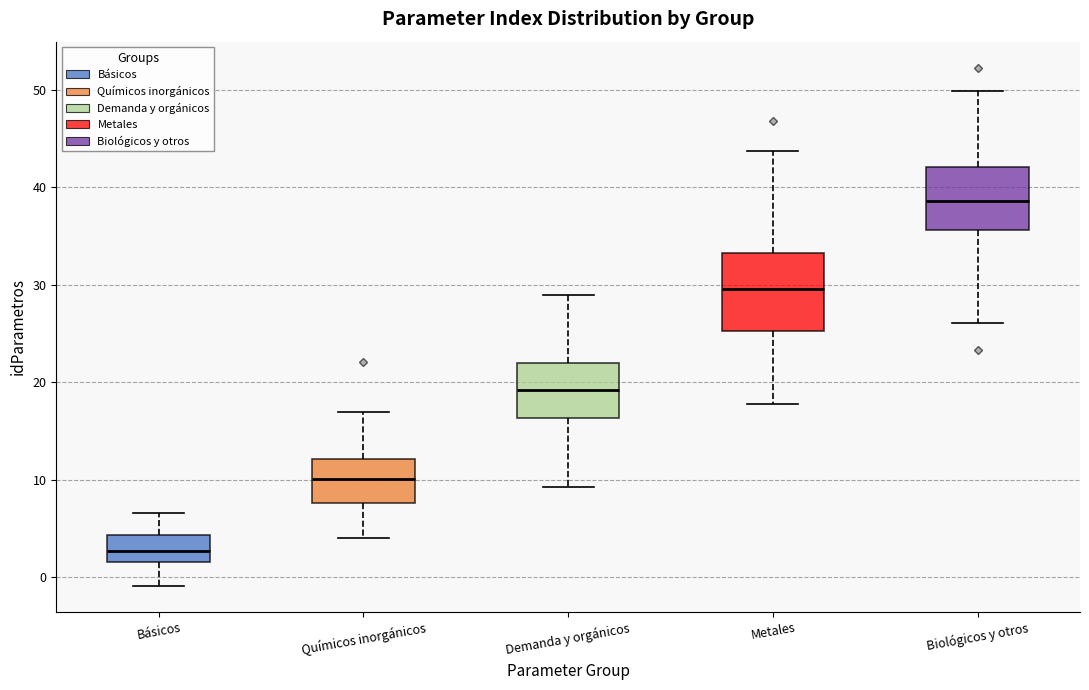

Where is the lower edge of the box for Biológicos y otros on the y-axis? The values are not printed on the chart, so give them approximately, as read against the axis.

36